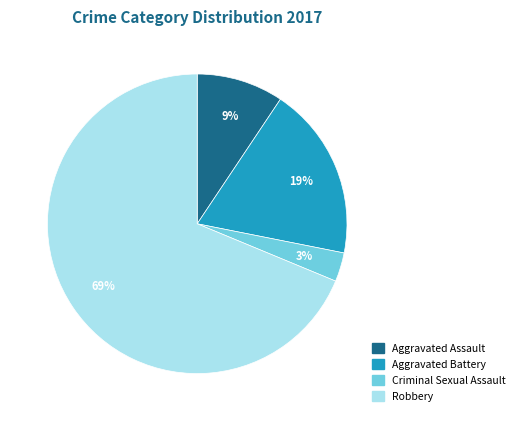

Between Aggravated Assault and Robbery, which is larger?

Robbery